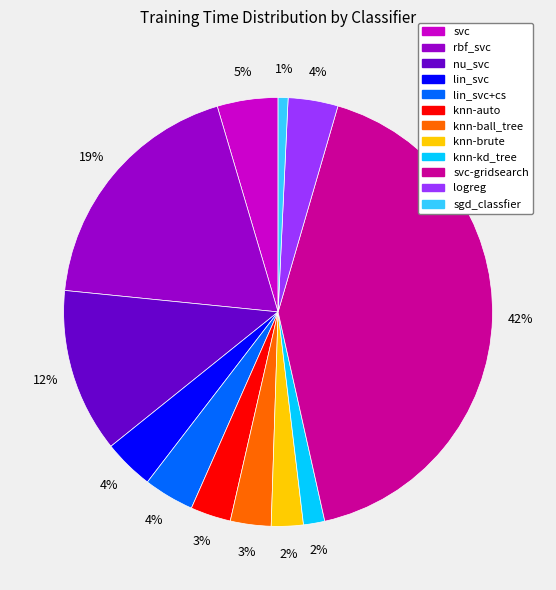

Does any single category account for the majority?

No